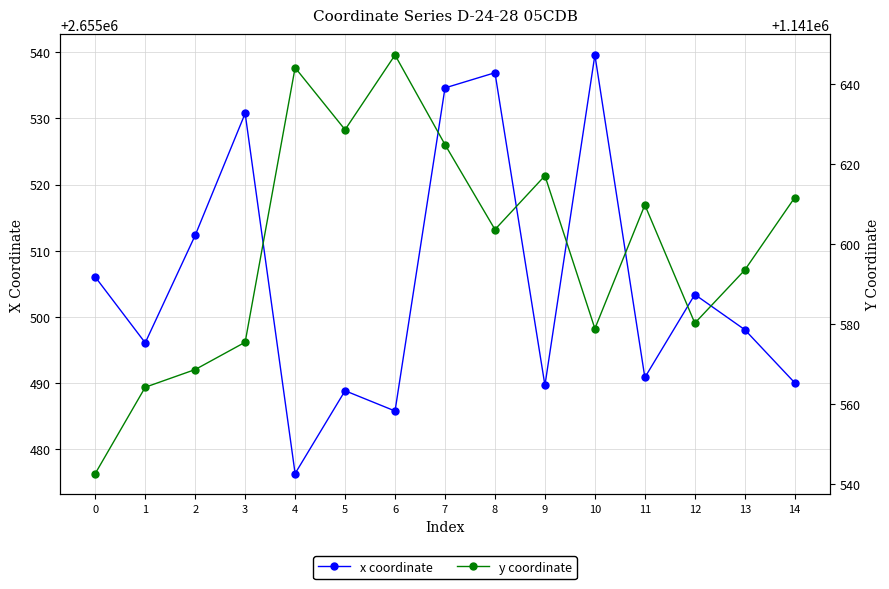

Is this an area chart (filled region under the line)?

No